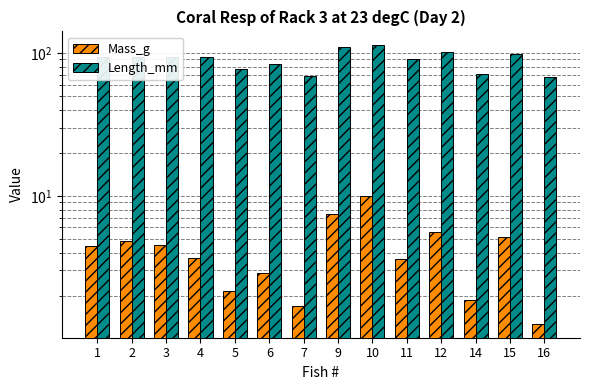

What is the spread (max minus min) of values at 4?

90.3